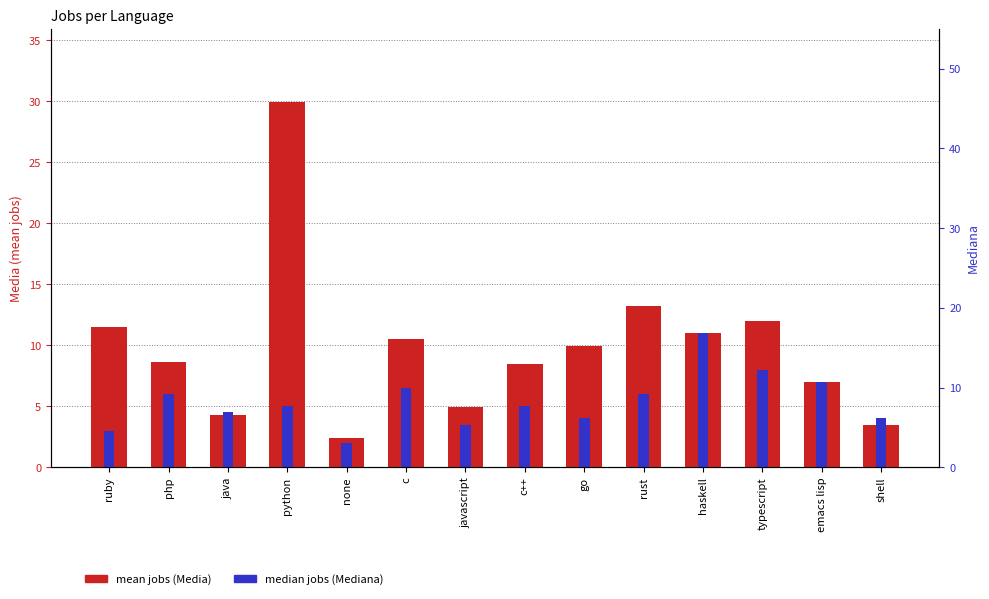

The value of median jobs (Mediana) at none is 2.0. True or false?

True